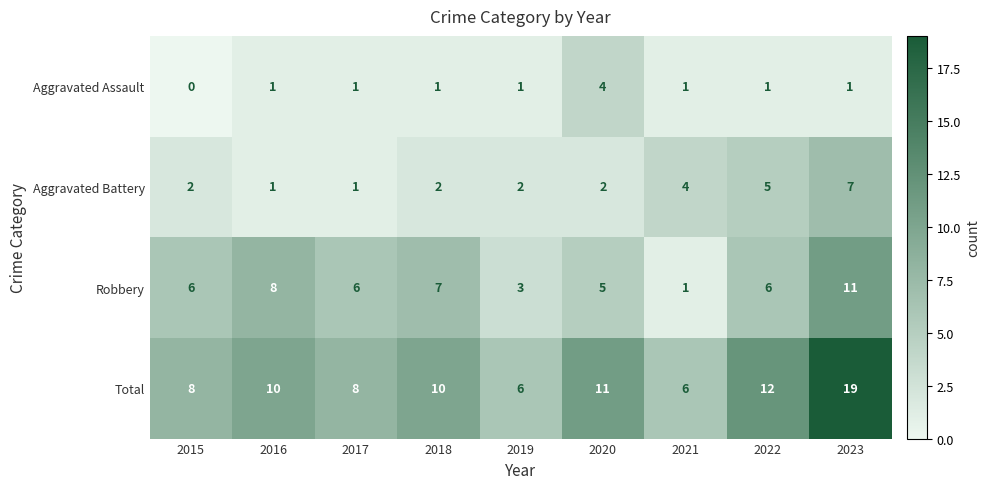

Which series has the largest total across all categories?

Total